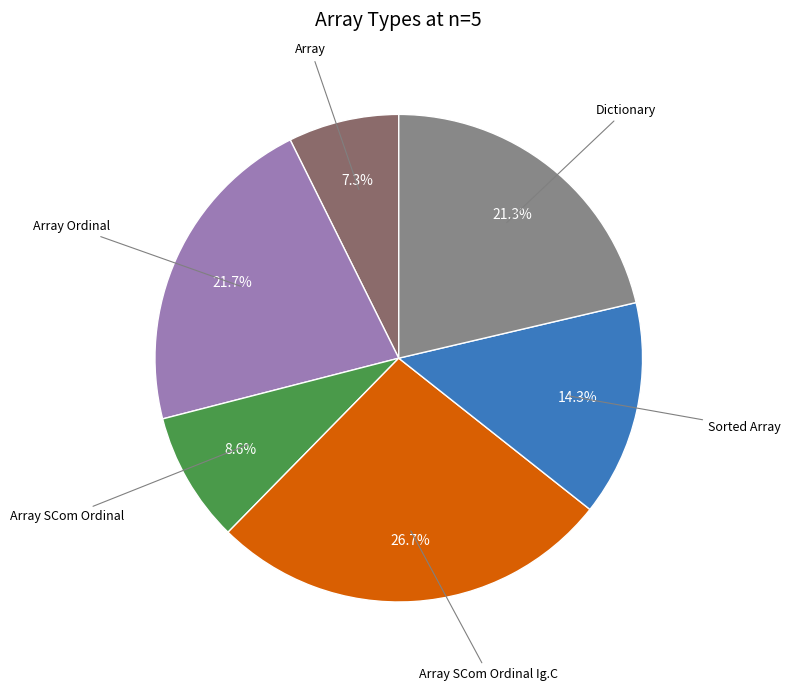

How many segments does this pie chart have?

6